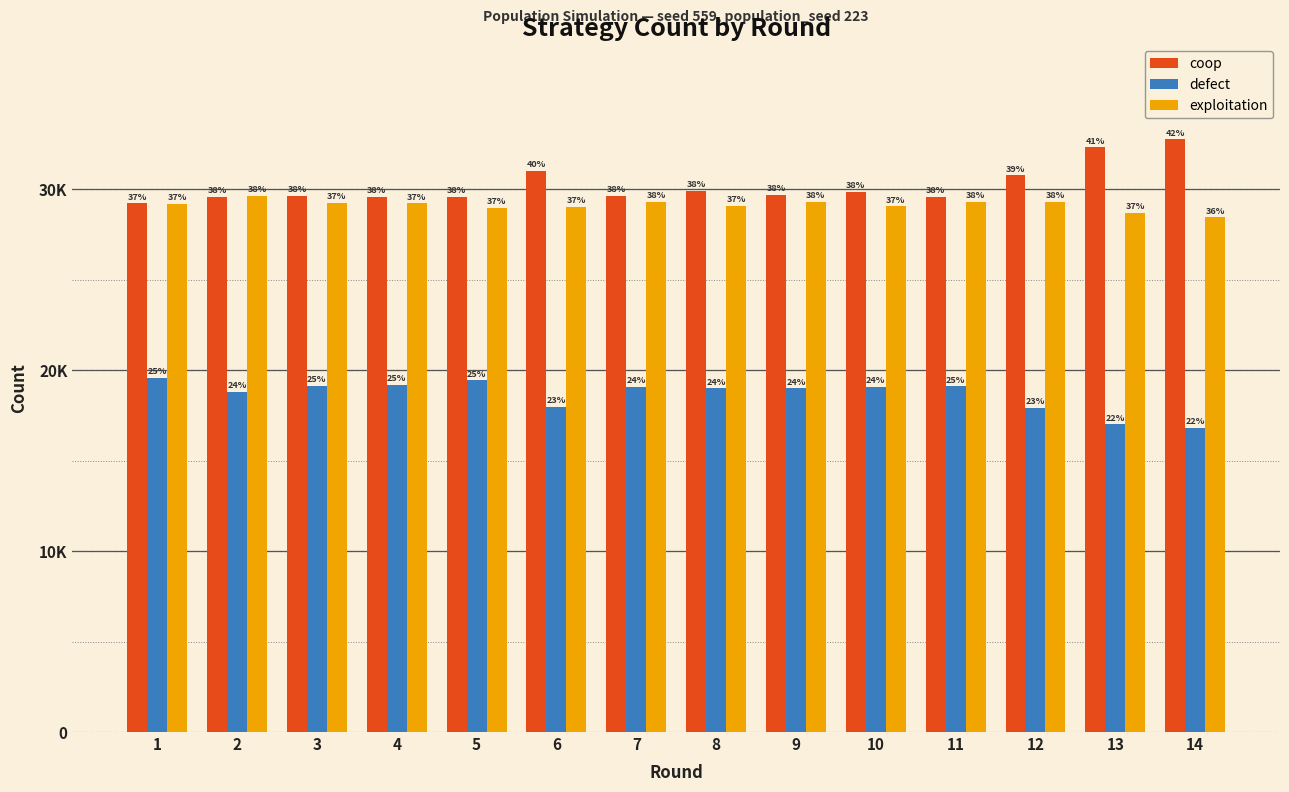

Between 2 and 4, which series saw the biggest shift?

exploitation